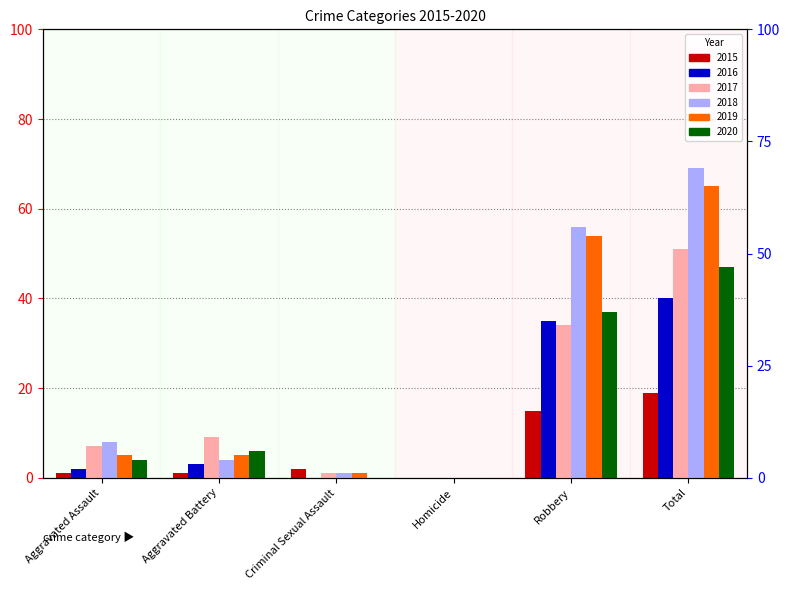

What is the average value of the 2019 series?

22